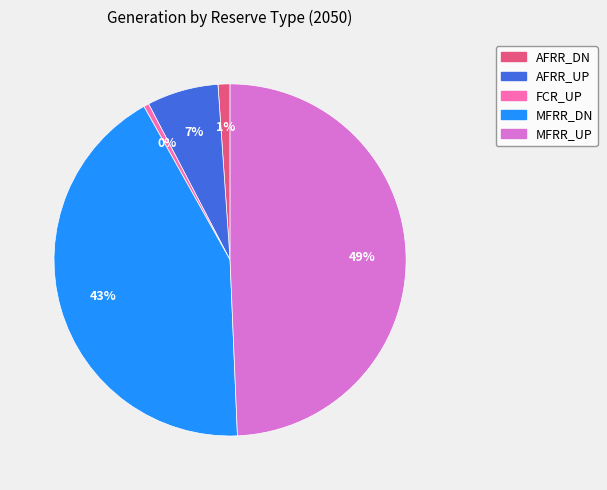

Count the number of slices in the pie.

5